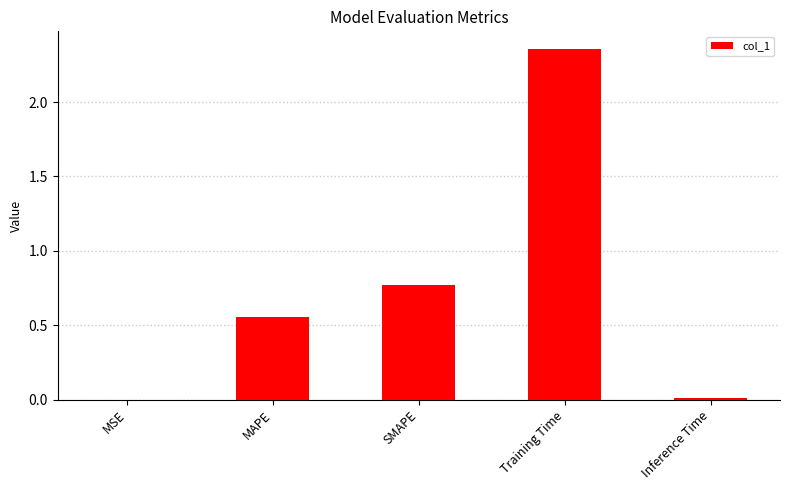

At which category does the chart reach its peak across all series?

Training Time